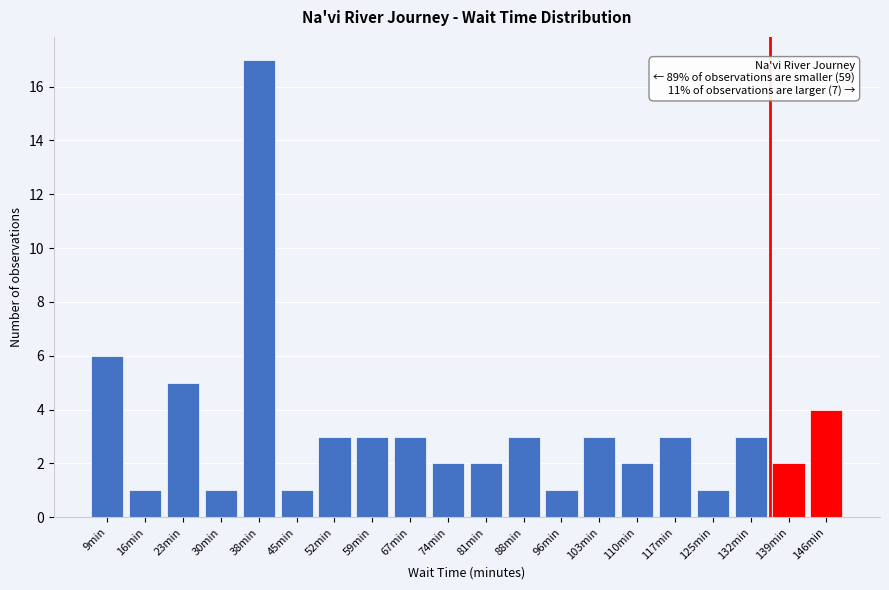

Reading left to right, what are all the values shown in this chart?

9min=6	16min=1	23min=5	30min=1	38min=17	45min=1	52min=3	59min=3	67min=3	74min=2	81min=2	88min=3	96min=1	103min=3	110min=2	117min=3	125min=1	132min=3	139min=2	146min=4